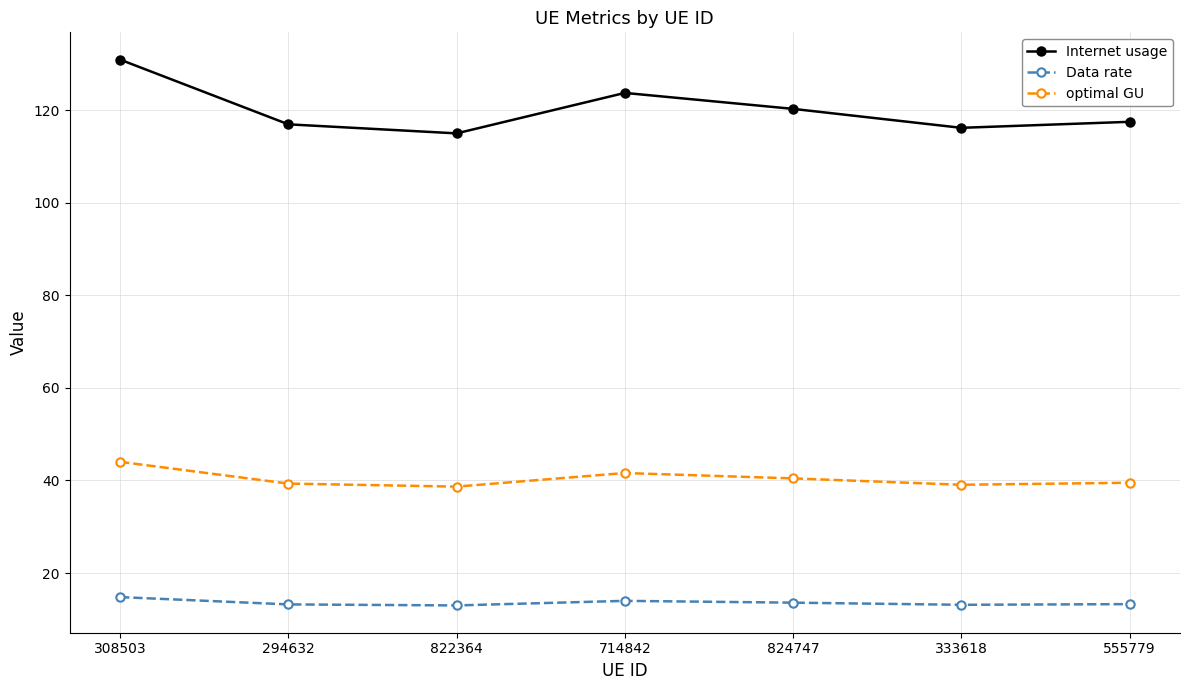

How many series are shown in this chart?

3